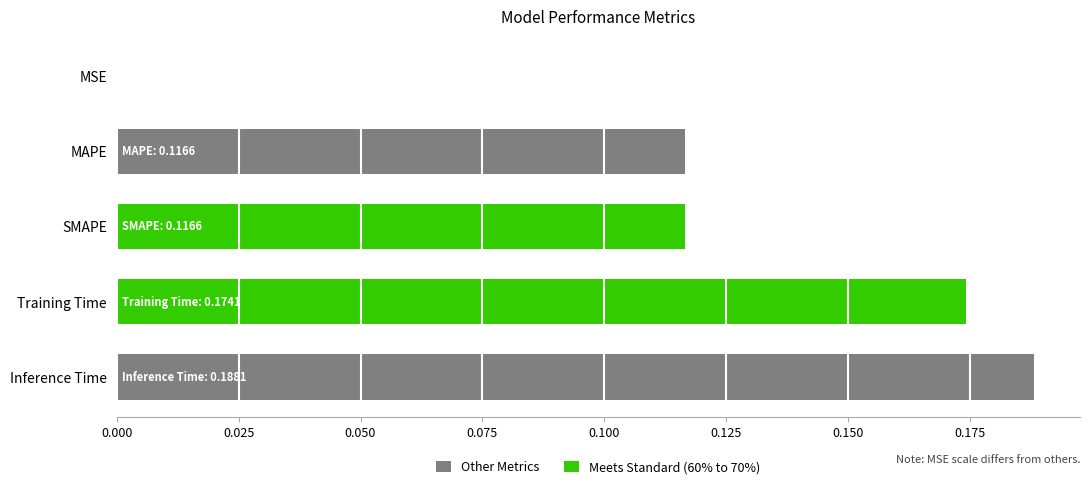

List the labels in order of value, largest first.

Inference Time, Training Time, MAPE, SMAPE, MSE